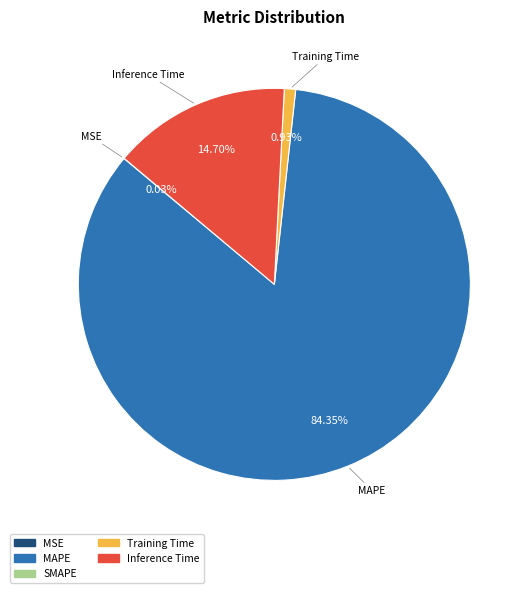

Does any single category account for the majority?

Yes